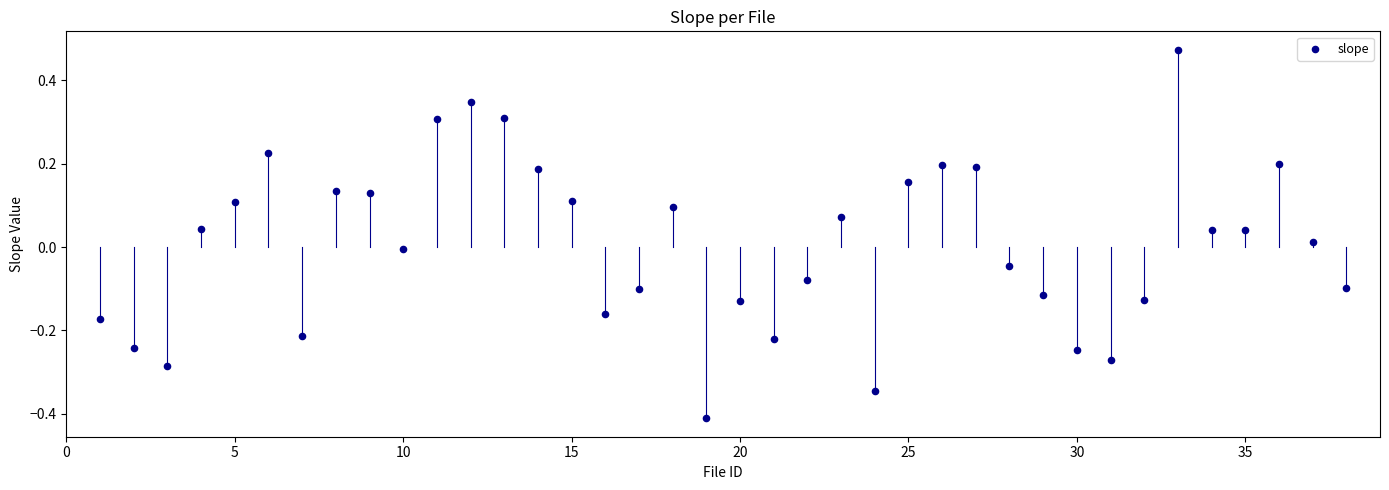

What is the range of Y values (max minus min)?

0.9